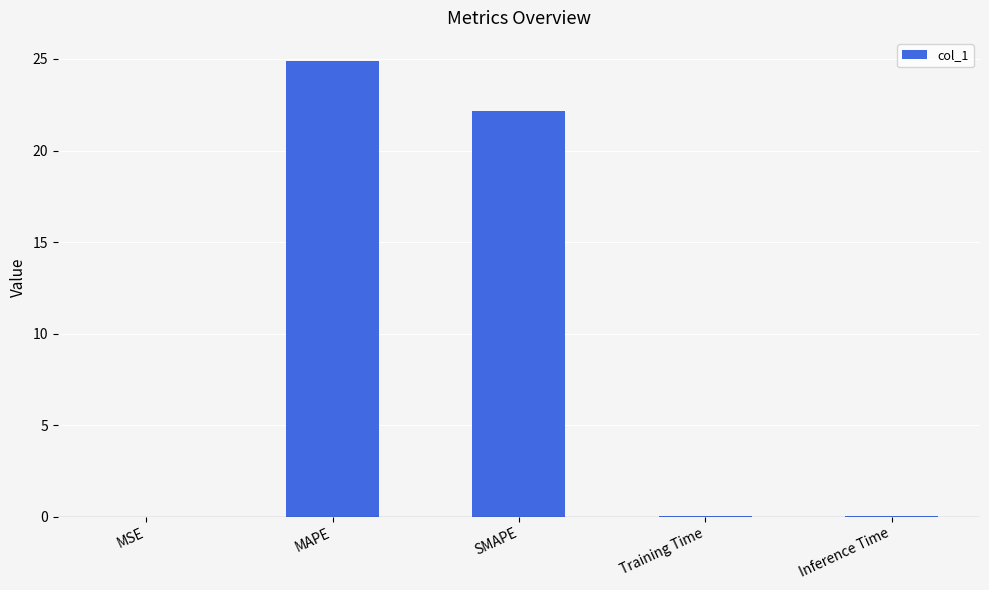

True or false: the data shows 31.9 at SMAPE.

False